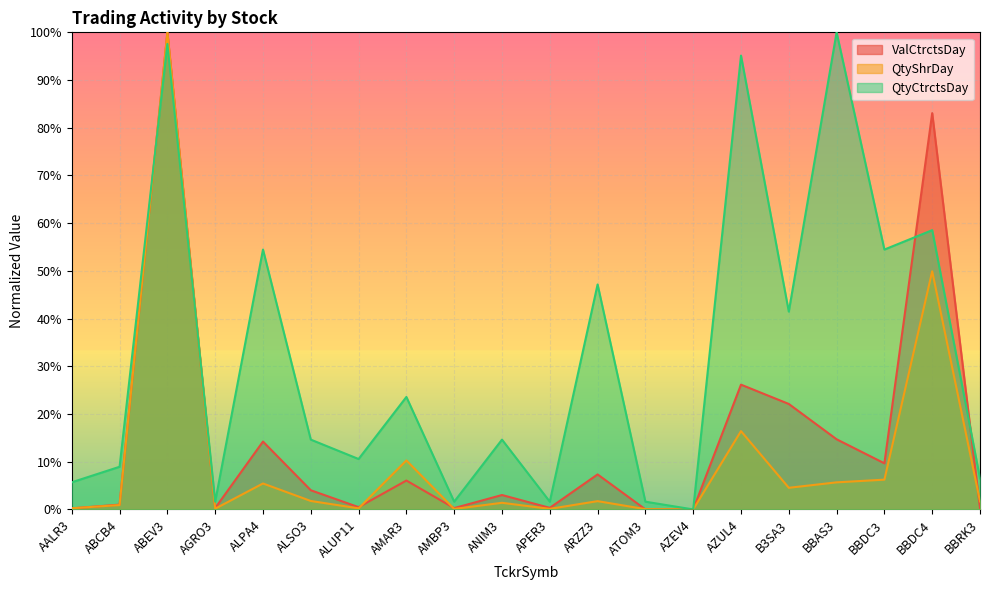

At which category is the sum across all series the highest?

ABEV3